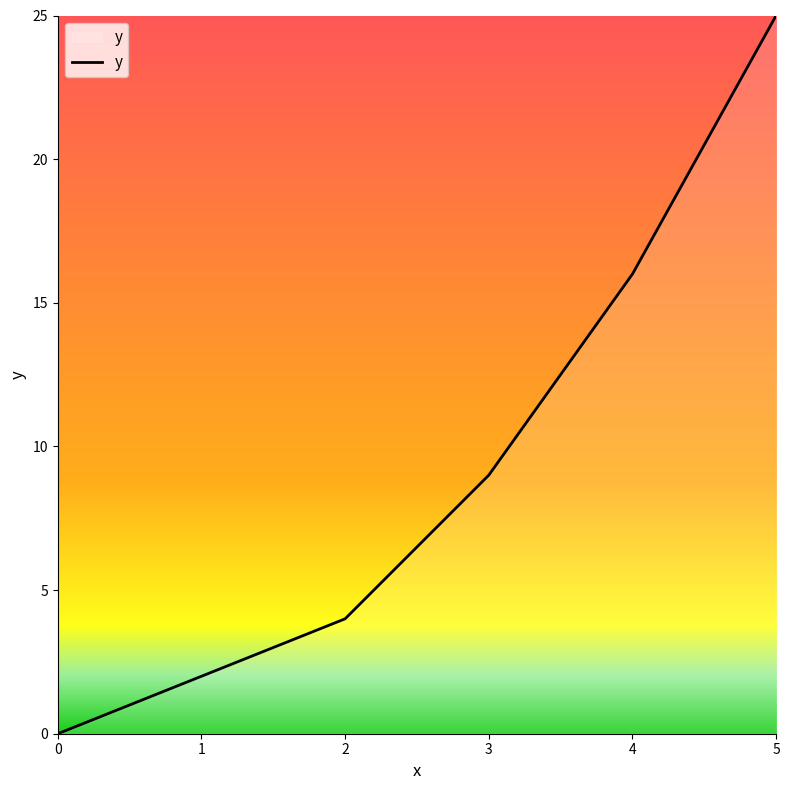

What is the sum of the values at 5 and 1?

27